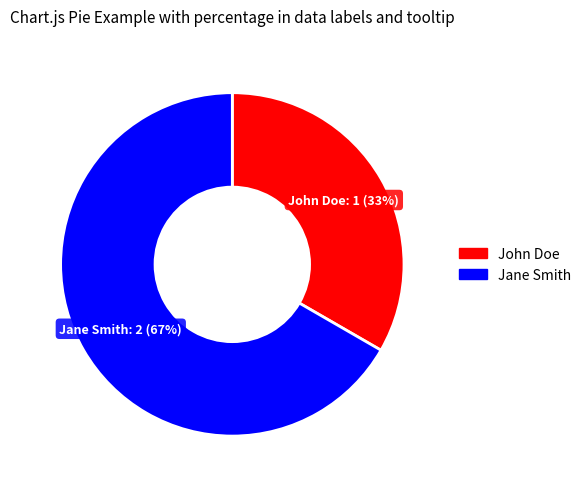

Rank the categories by value from highest to lowest.

Jane Smith, John Doe